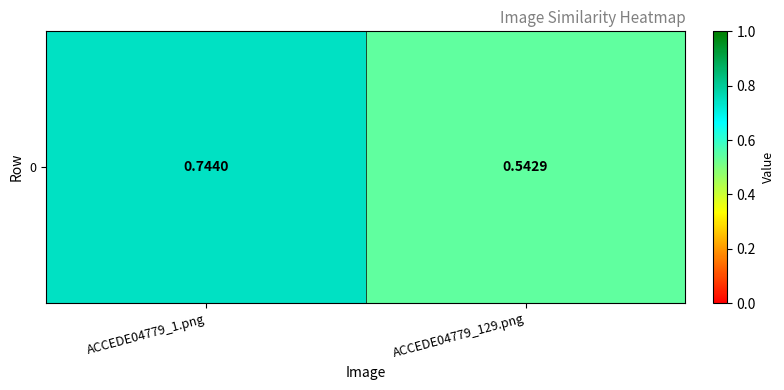

True or false: the data shows 0.7 at ACCEDE04779_1.png.

True